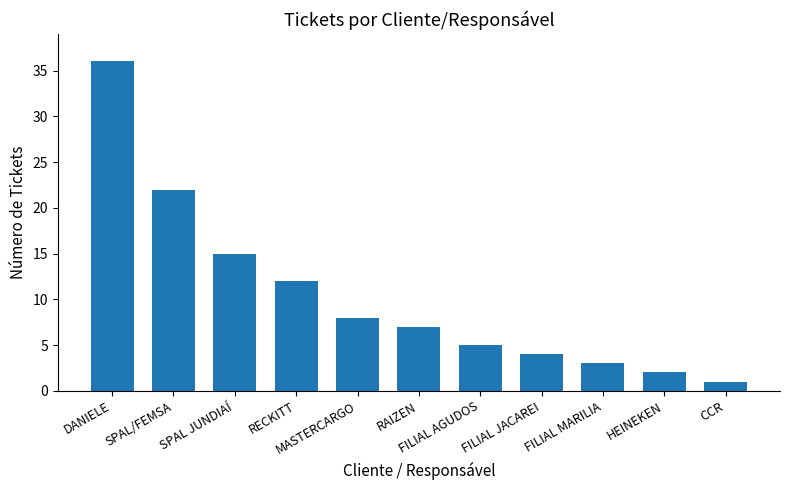

Reading left to right, list all the values displayed in this chart.

36	22	15	12	8	7	5	4	3	2	1